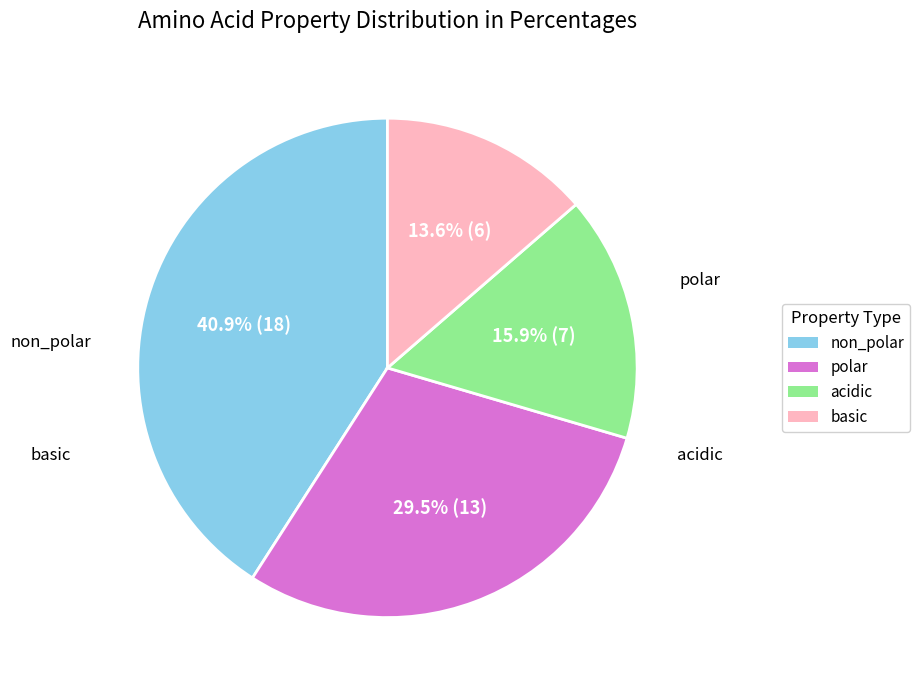

What portion of the pie excludes basic?

86.4%